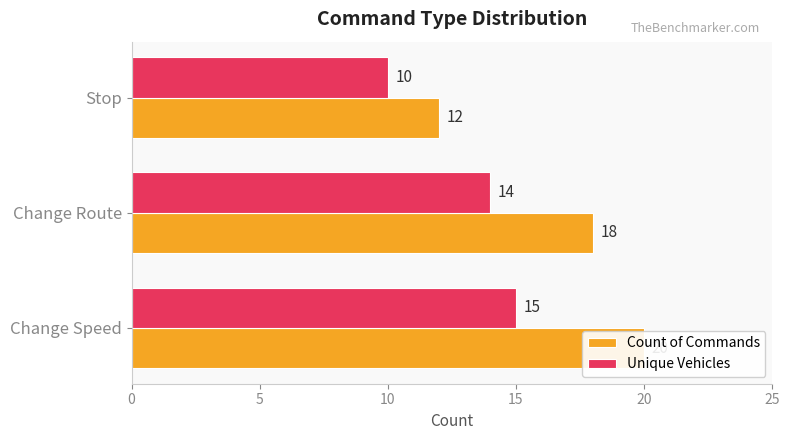

How many groups of bars are there?

3